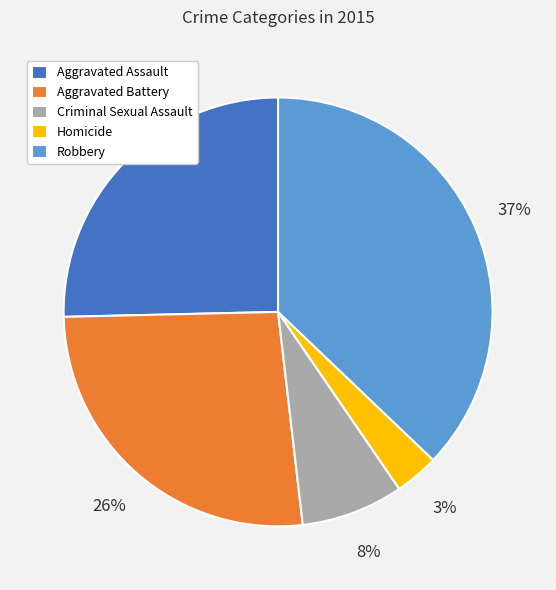

Which slice is the largest?

Robbery